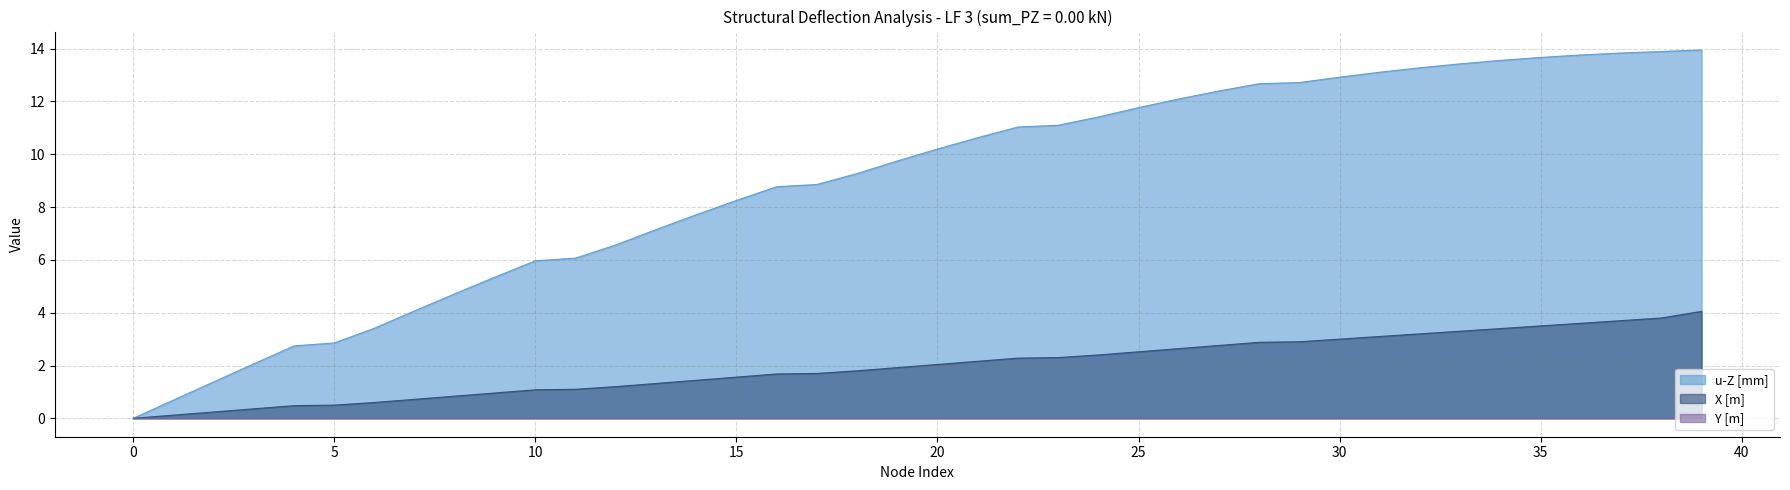

Which category has the highest value across all series?

39